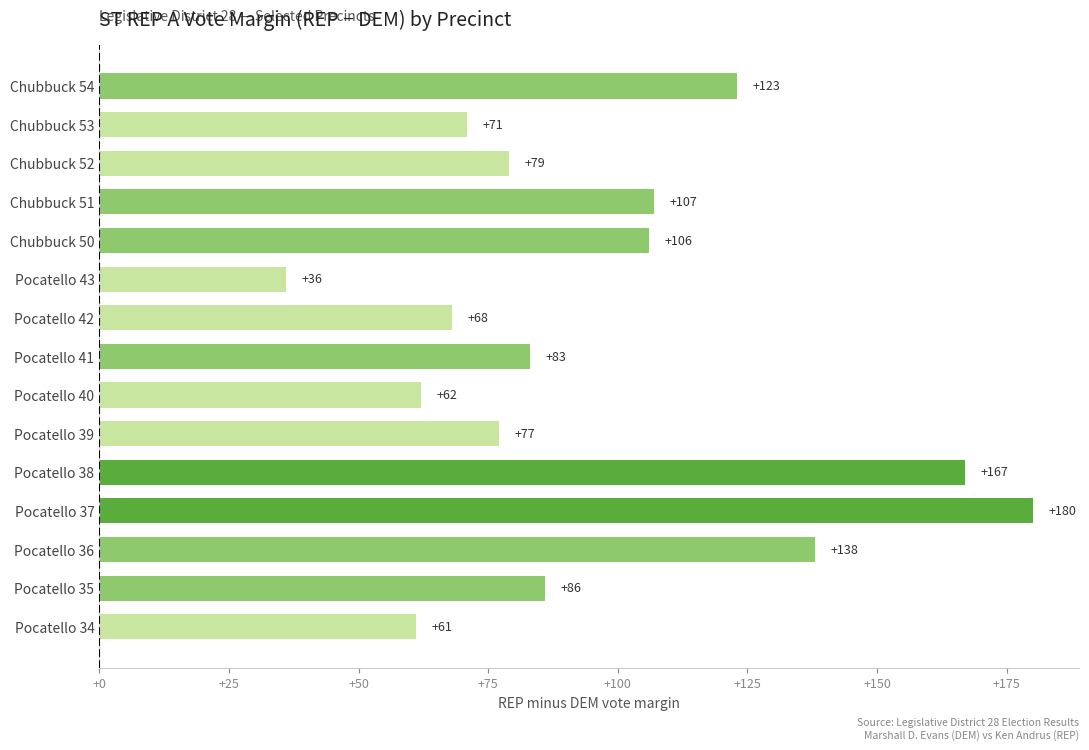

Rank the categories by value from lowest to highest.

Pocatello 43, Pocatello 34, Pocatello 40, Pocatello 42, Chubbuck 53, Pocatello 39, Chubbuck 52, Pocatello 41, Pocatello 35, Chubbuck 50, Chubbuck 51, Chubbuck 54, Pocatello 36, Pocatello 38, Pocatello 37